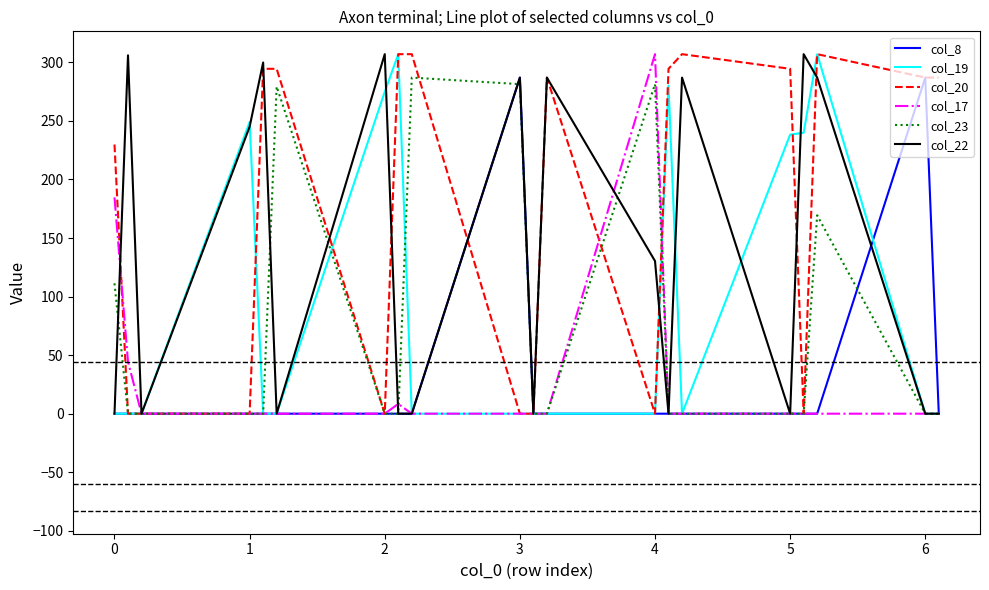

What are all the series names shown in the legend?

col_8, col_19, col_20, col_17, col_23, col_22